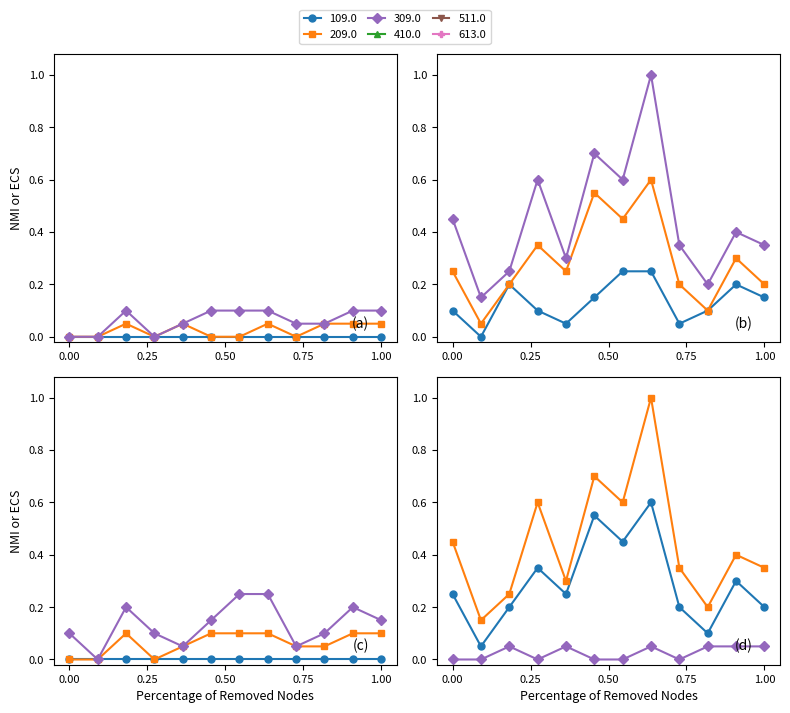

Is the value of 09.04 09:22 at 9 greater than the value of 09.04 12:05 at 7?

No